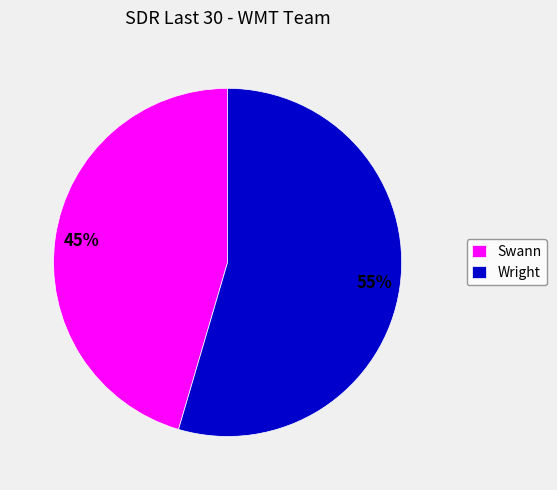

Which slice represents more than half of the pie?

Wright